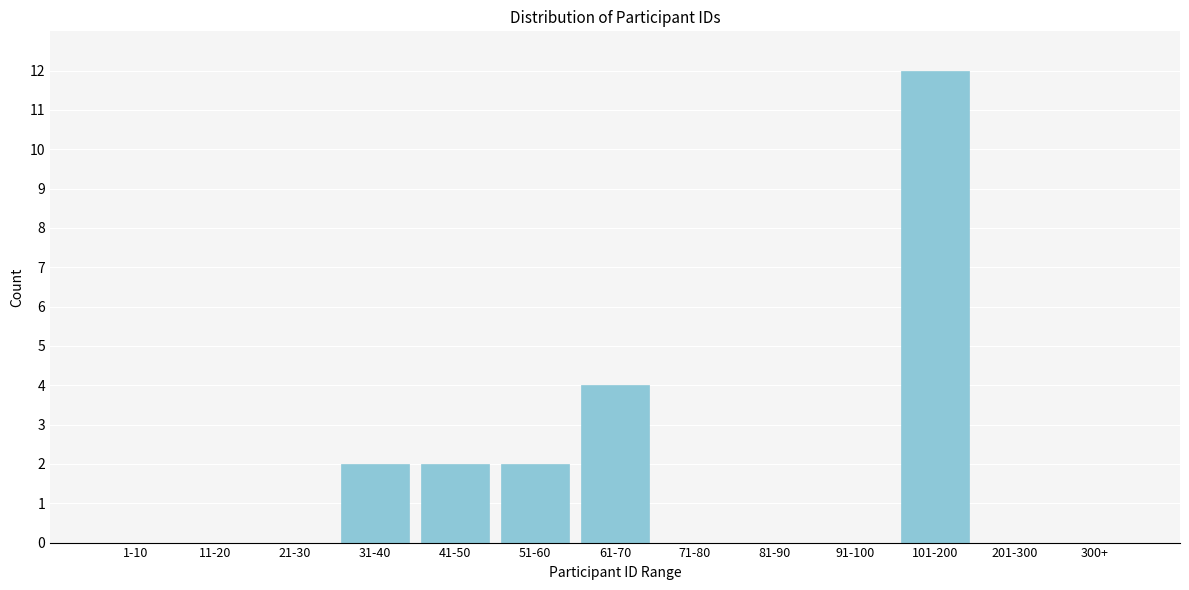

Reading left to right, list all the values displayed in this chart.

1-10=0	11-20=0	21-30=0	31-40=2	41-50=2	51-60=2	61-70=4	71-80=0	81-90=0	91-100=0	101-200=12	201-300=0	300+=0